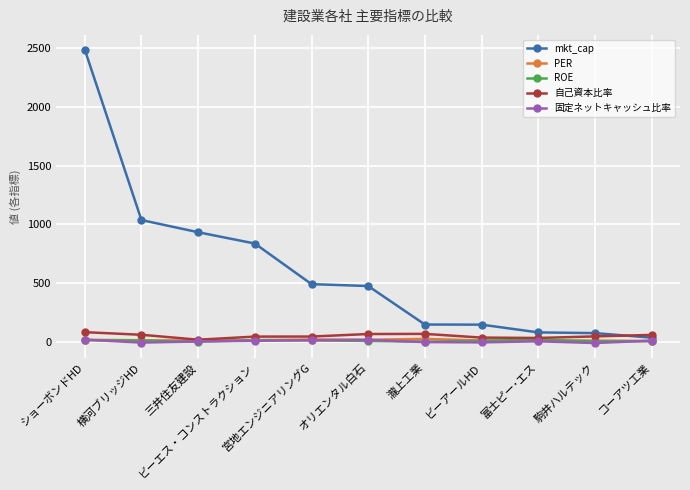

How many data points in PER are less than 12?

5